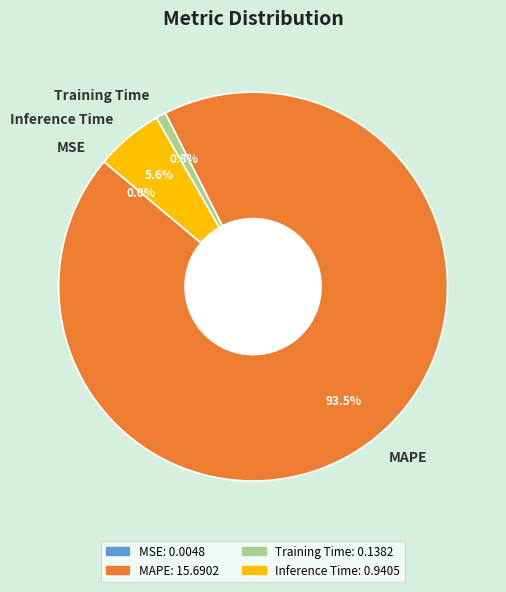

Which slice is the largest?

MAPE